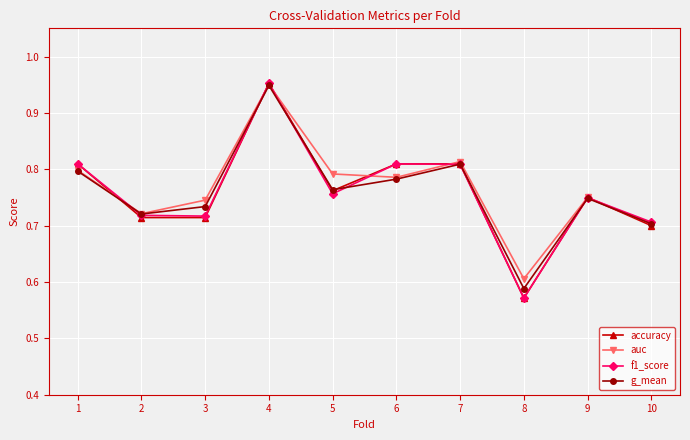

What is the total value across all series at 3?

2.9